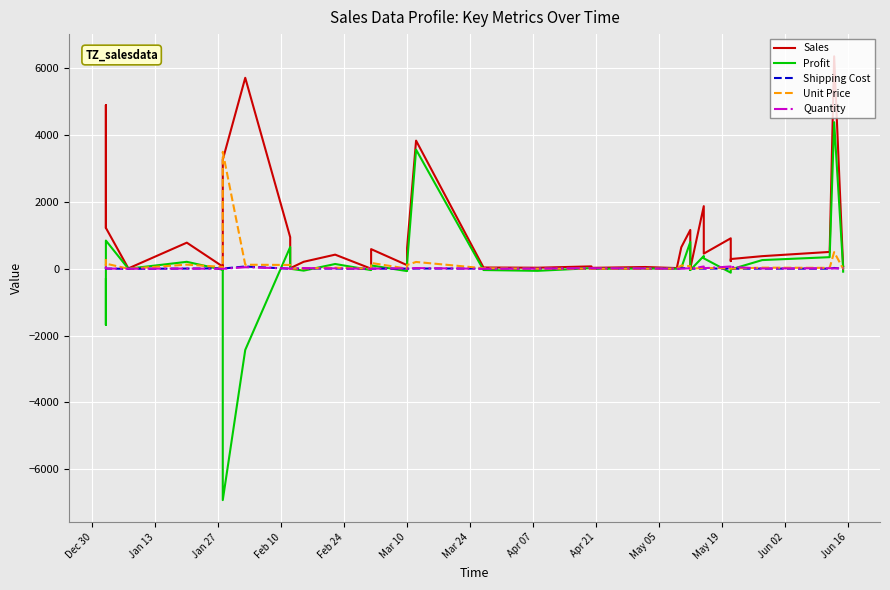

At which label does Unit Price first exceed 26?

Dec 30